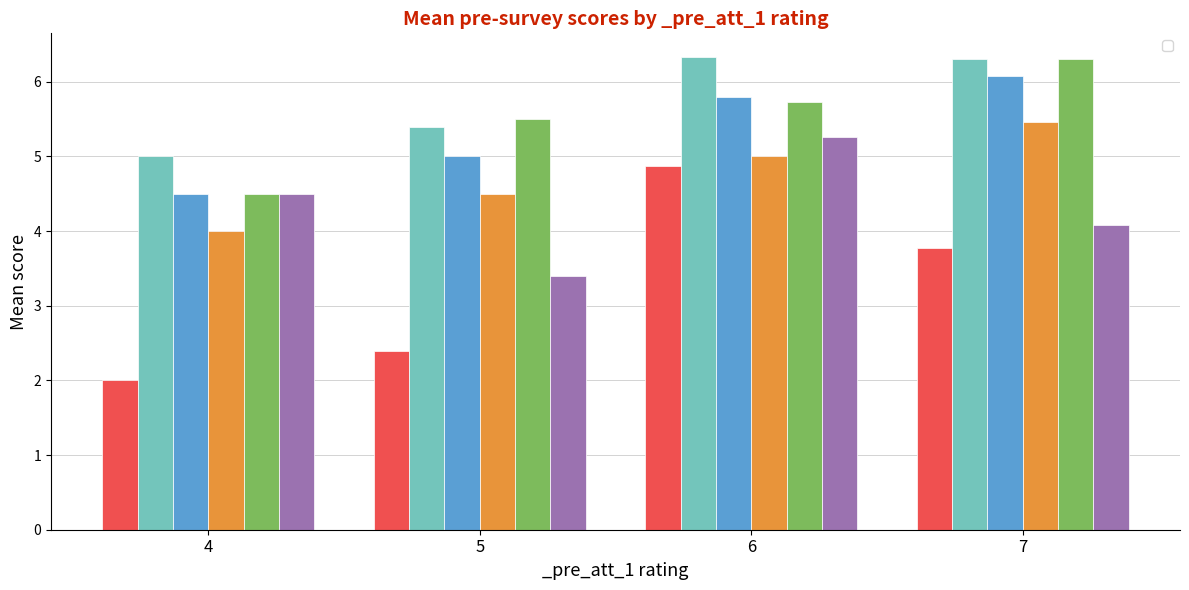

Where is _pre_bbne_1 nearest to the value 5?

5